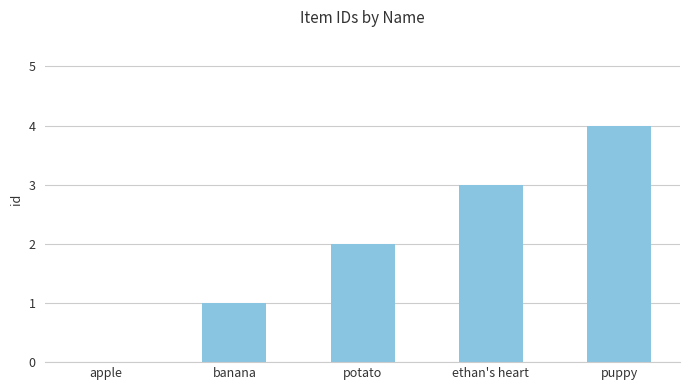

What is the change in value from potato to ethan's heart?

+1